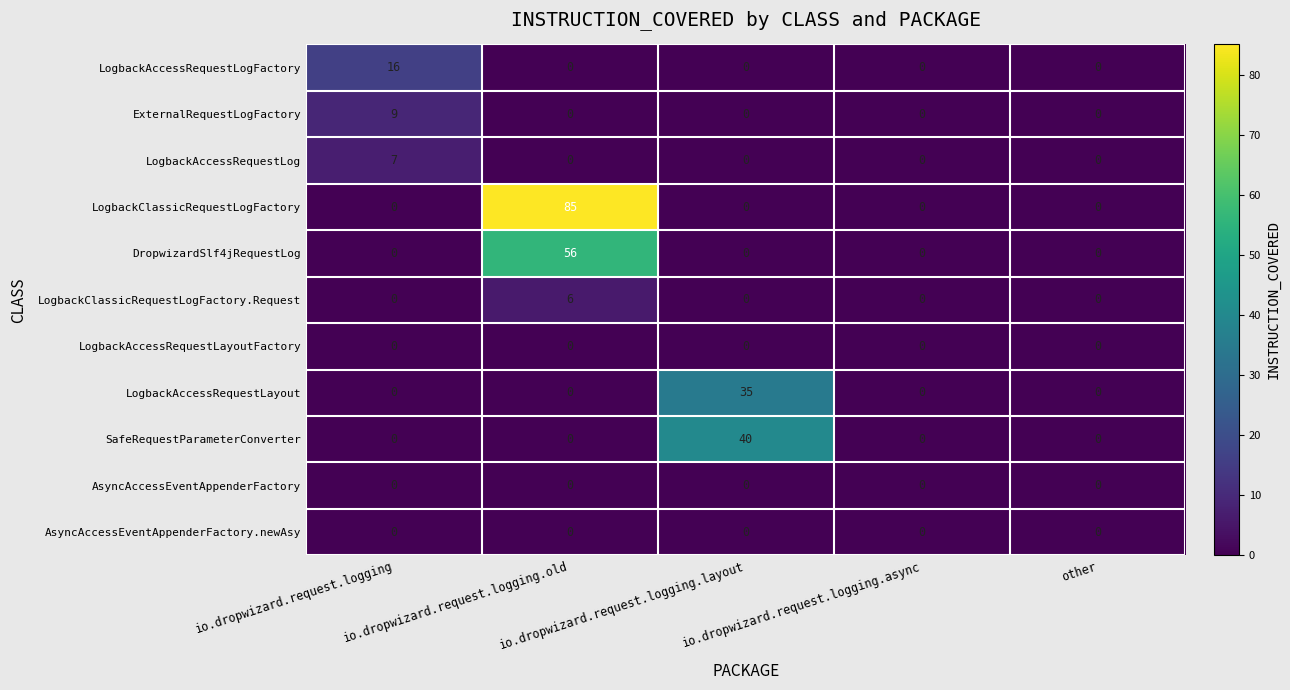

Which series has the largest range (max minus min)?

LogbackClassicRequestLogFactory